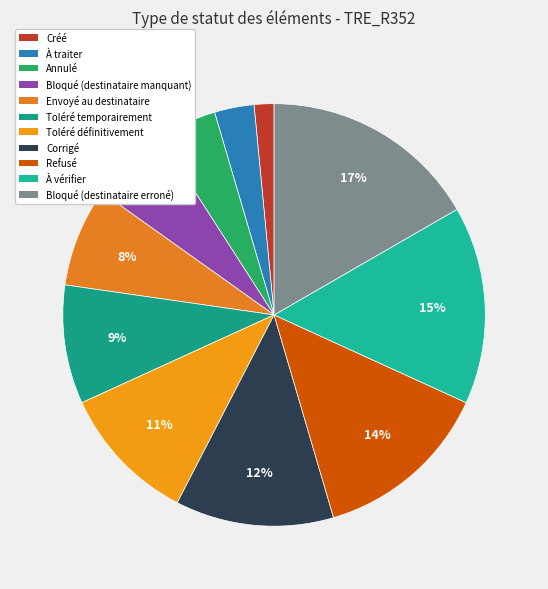

How many segments does this pie chart have?

11